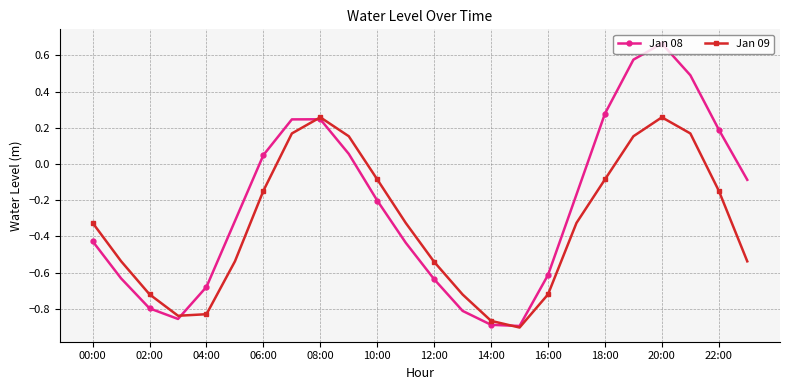

What is the difference between the second highest and second lowest values in the Jan 09 series?

1.1